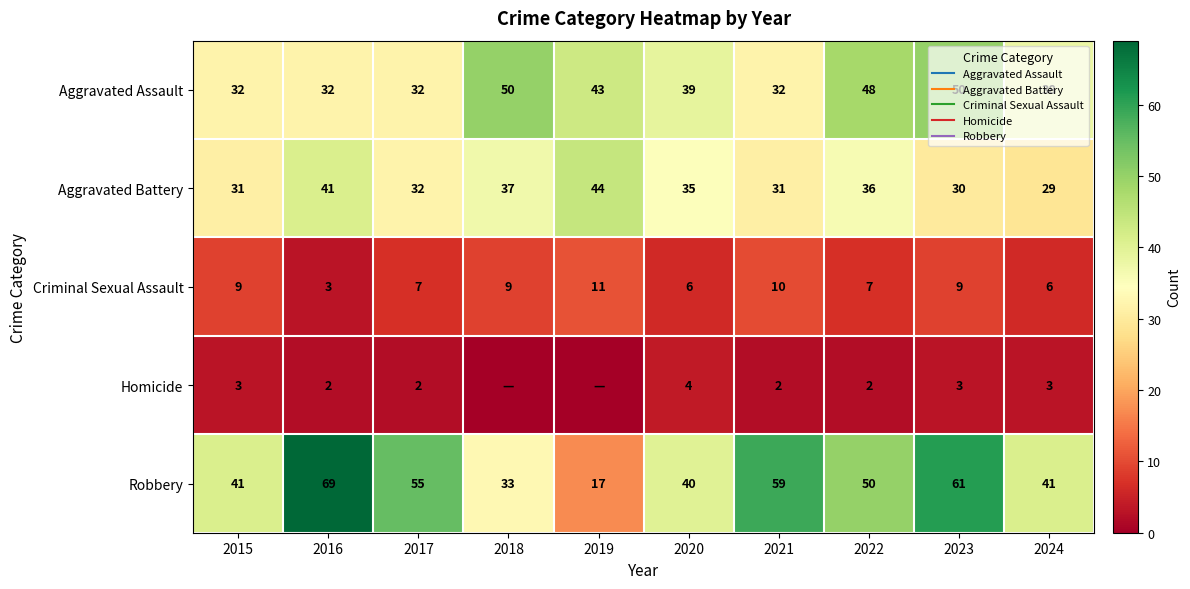

What is the sum of the Criminal Sexual Assault values at 2017 and 2018?

16